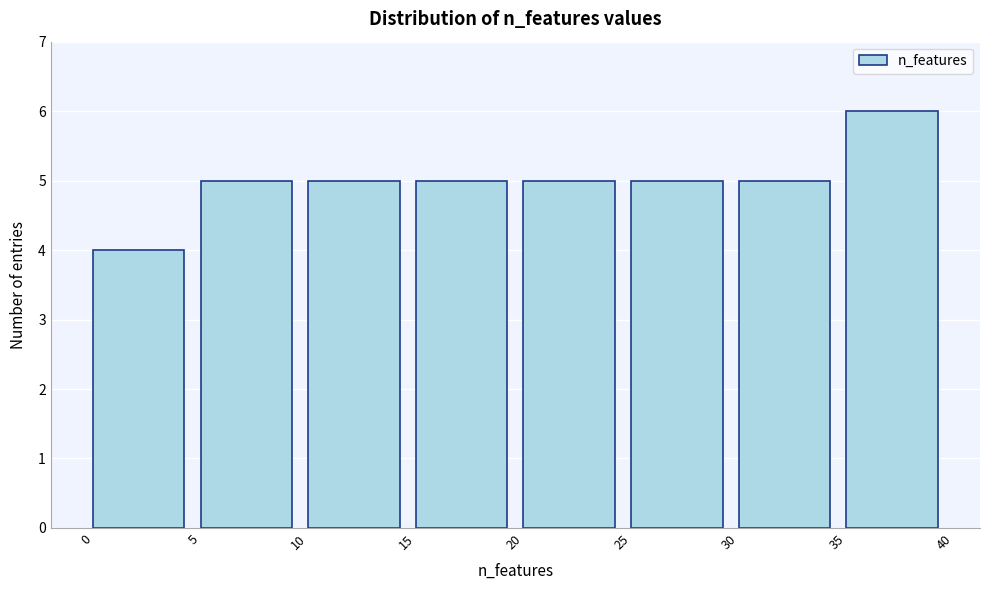

Reading left to right, list every bar in this chart as the range it spans on the x-axis followed by its height. The values are not printed on the chart, so give them approximately, as read against the axis.

0 to 5: 4
5 to 10: 5
10 to 15: 5
15 to 20: 5
20 to 25: 5
25 to 30: 5
30 to 35: 5
35 to 40: 6